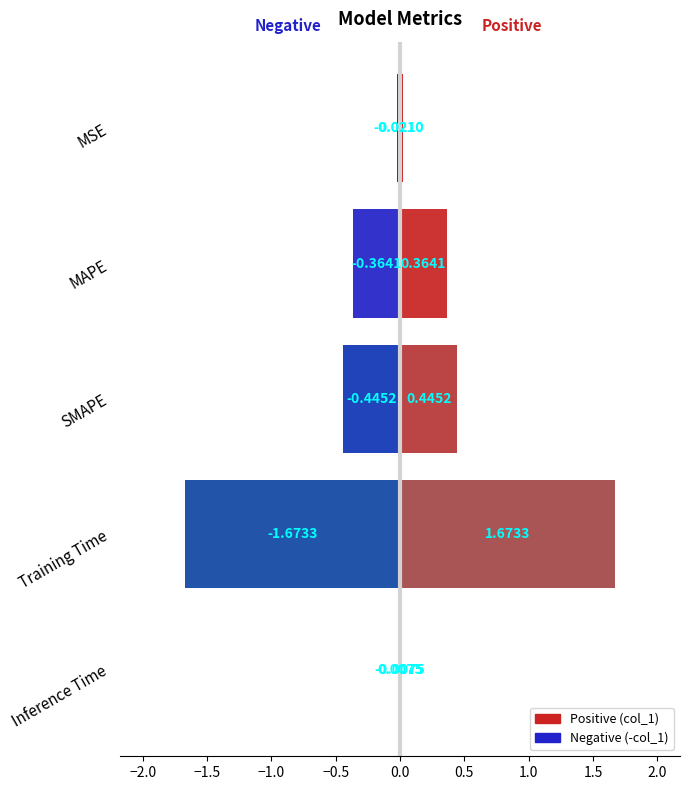

Rank the categories by value from lowest to highest.

Inference Time, MSE, MAPE, SMAPE, Training Time